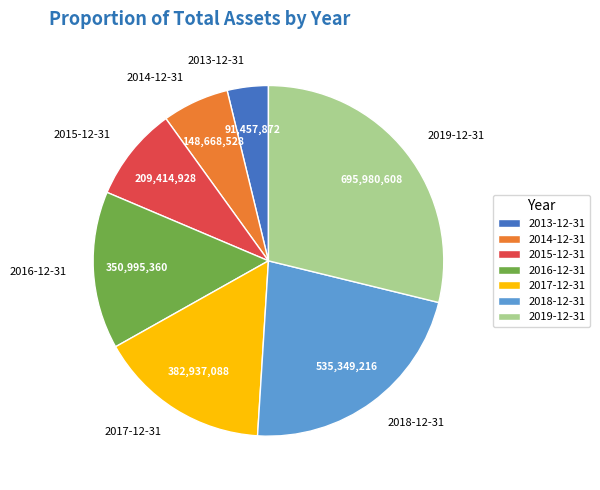

What is the ratio of the value at 2016-12-31 to the value at 2015-12-31?

1.7